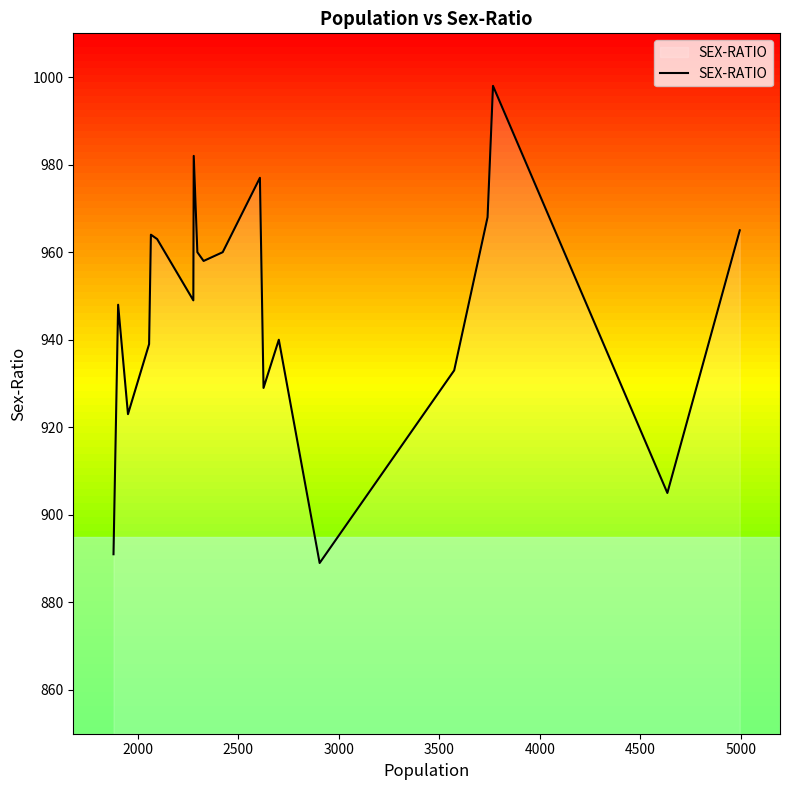

What is the smallest value displayed?

889